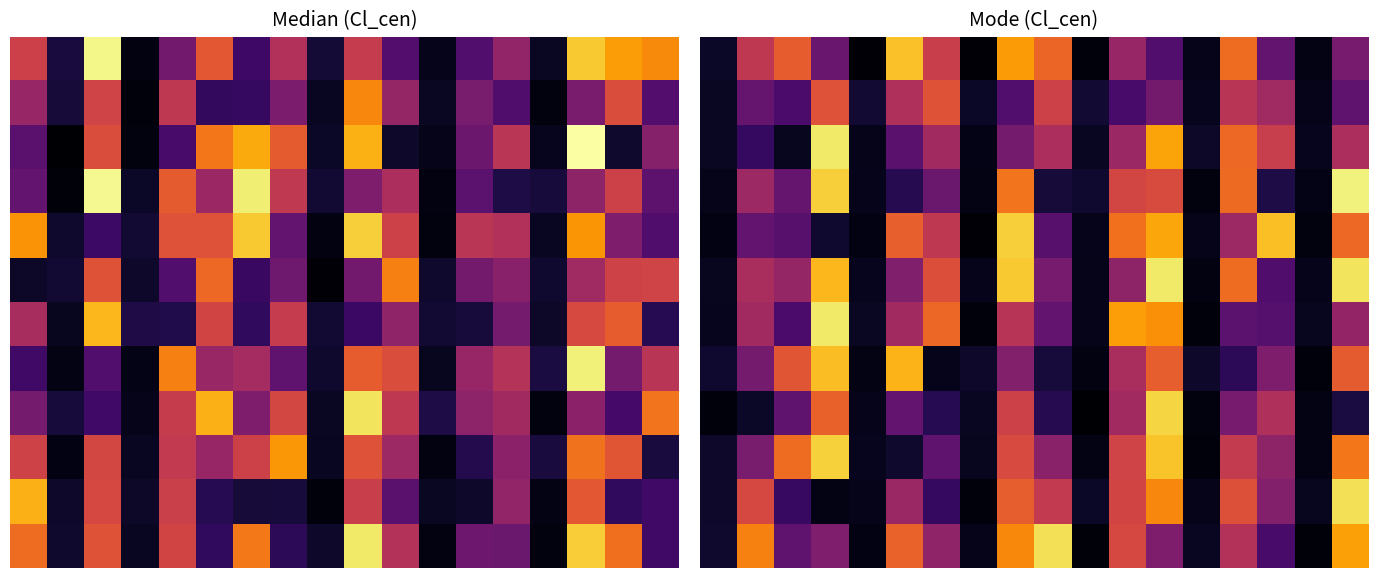

Between 9 and 11, which is larger?

9